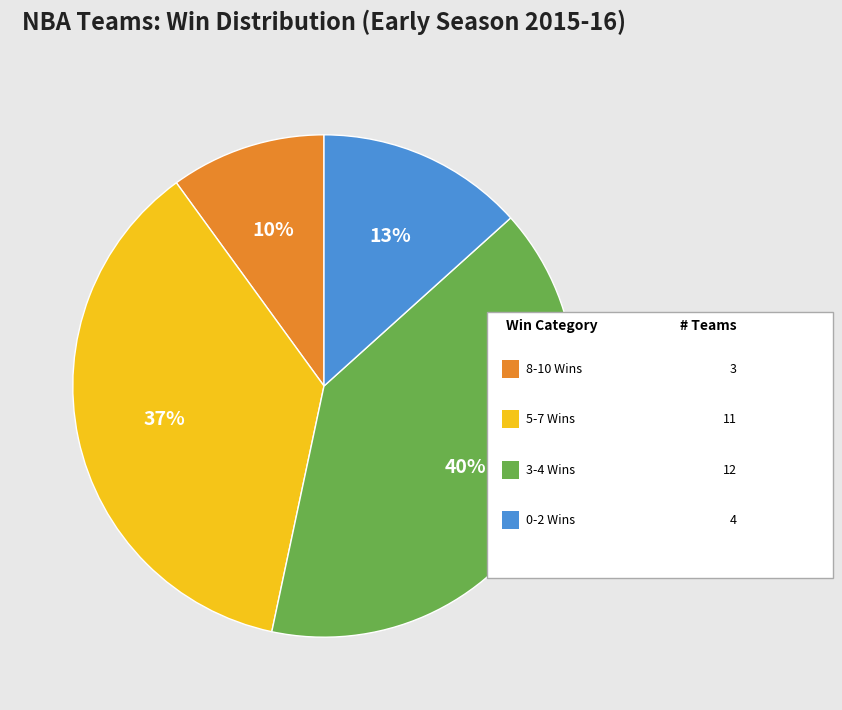

Is there a majority slice in this chart?

No